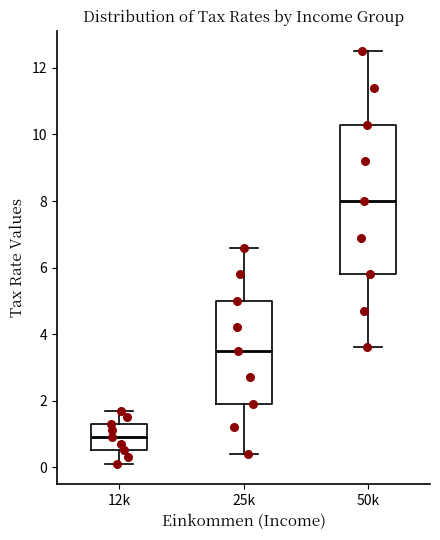

Reading left to right, read every box against the y-axis: the position of its median line, the range the box covers, and the ends of its whiskers. The values are not printed on the chart, so give them approximately, as read against the axis.

12k: median 1.0, box 0.6 to 1.4, whiskers 0.2 to 1.8
25k: median 3.6, box 2.0 to 5.0, whiskers 0.4 to 6.6
50k: median 8.0, box 5.8 to 10.4, whiskers 3.6 to 12.6